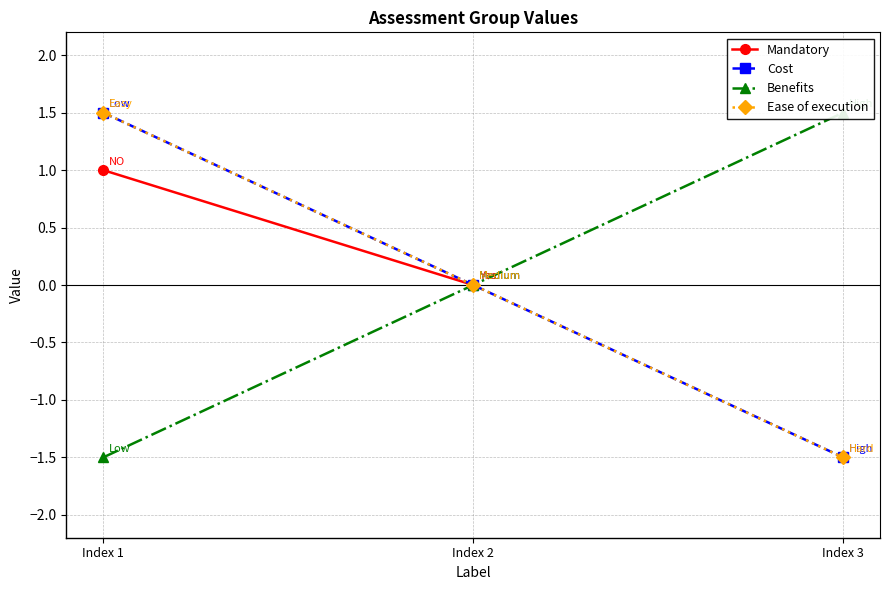

Rank the series at Index 3 from highest to lowest value.

Benefits, Cost, Ease of execution